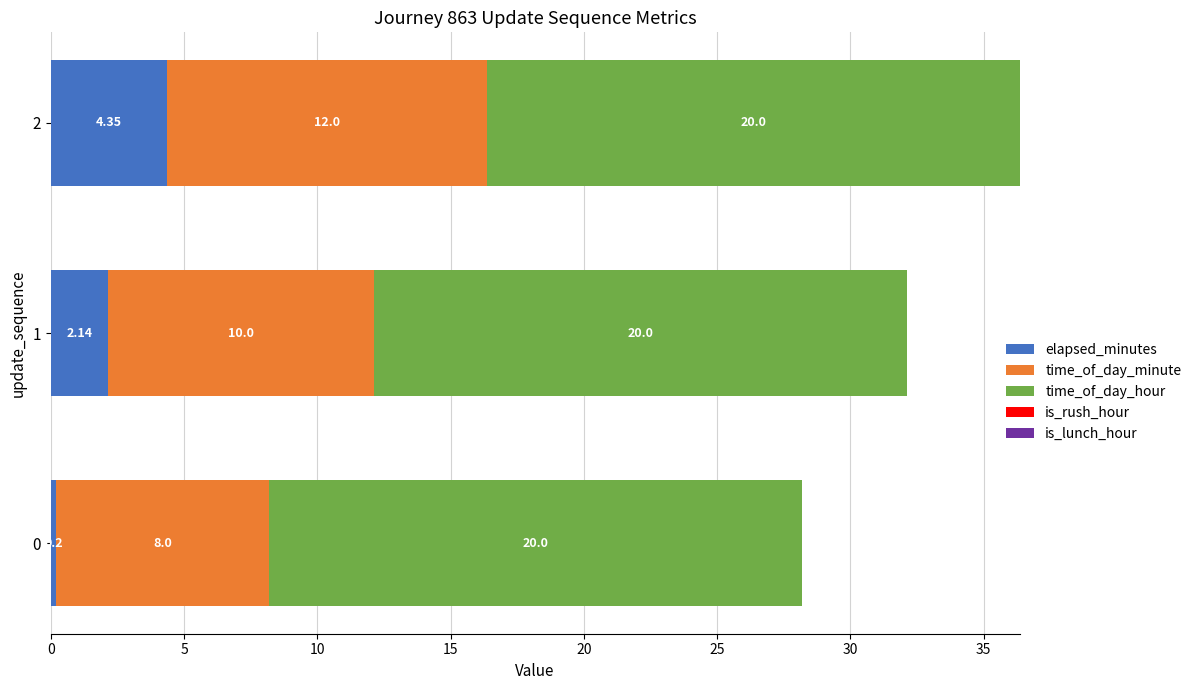

What is the difference between the second highest and minimum values in the elapsed_minutes series?

1.9